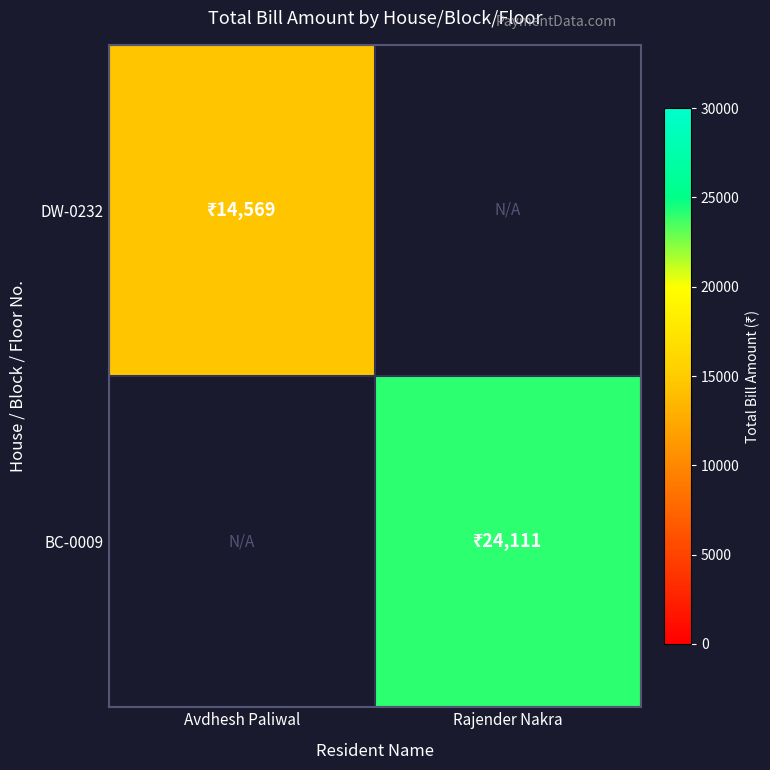

What is the highest value of the DW-0232 series?

14569.0